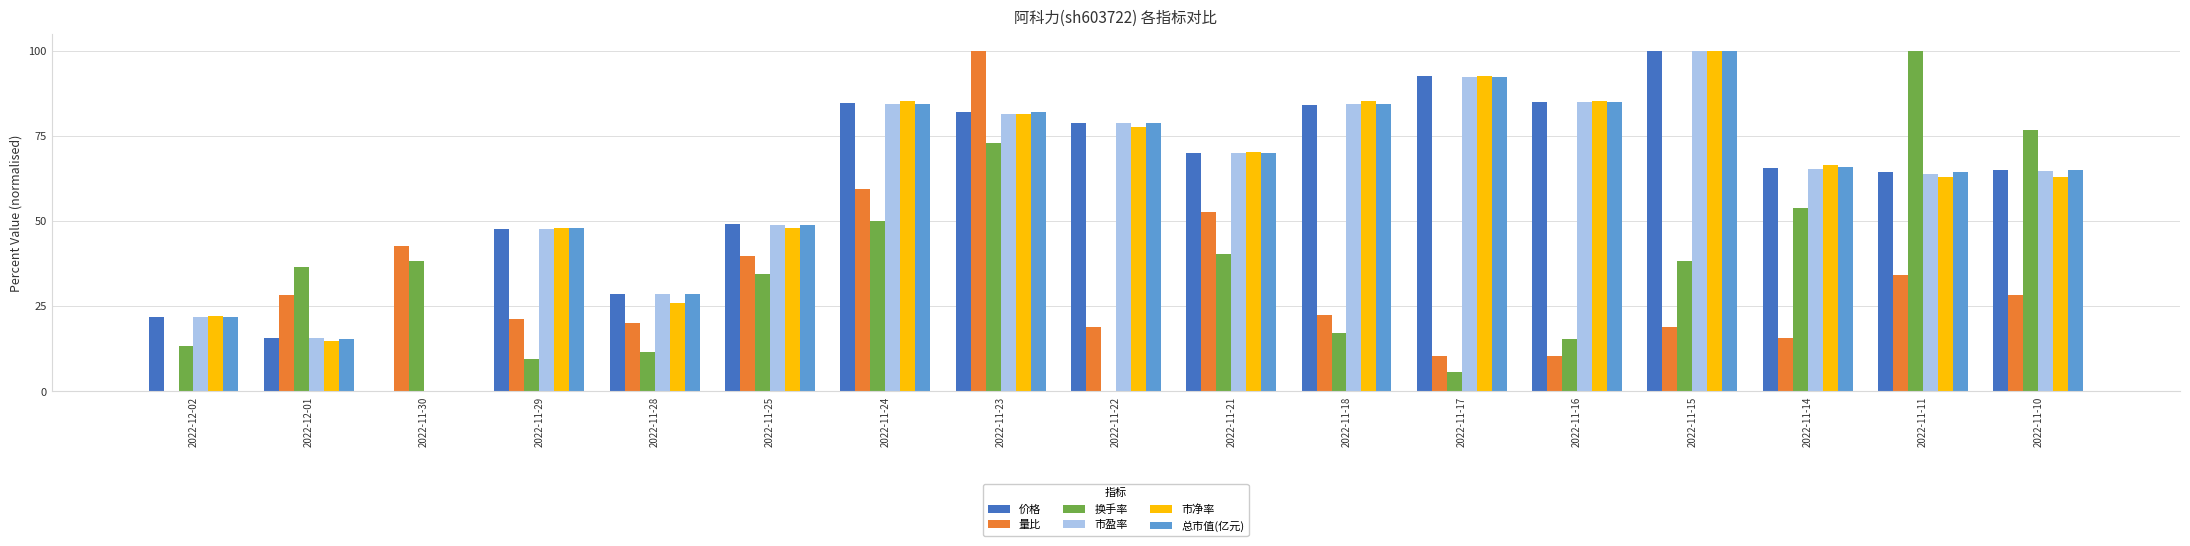

What is the difference between the 市净率 values at 2022-12-01 and 2022-11-14?

51.9